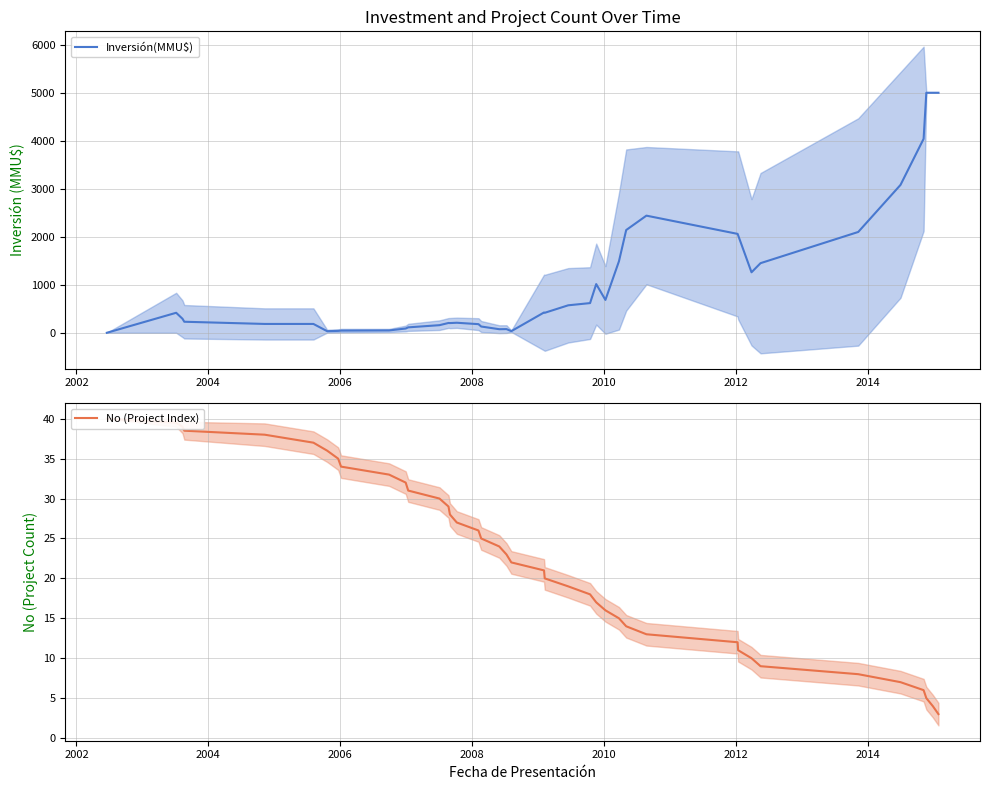

What is the maximum value for Inversión(MMU$)?

5000.0